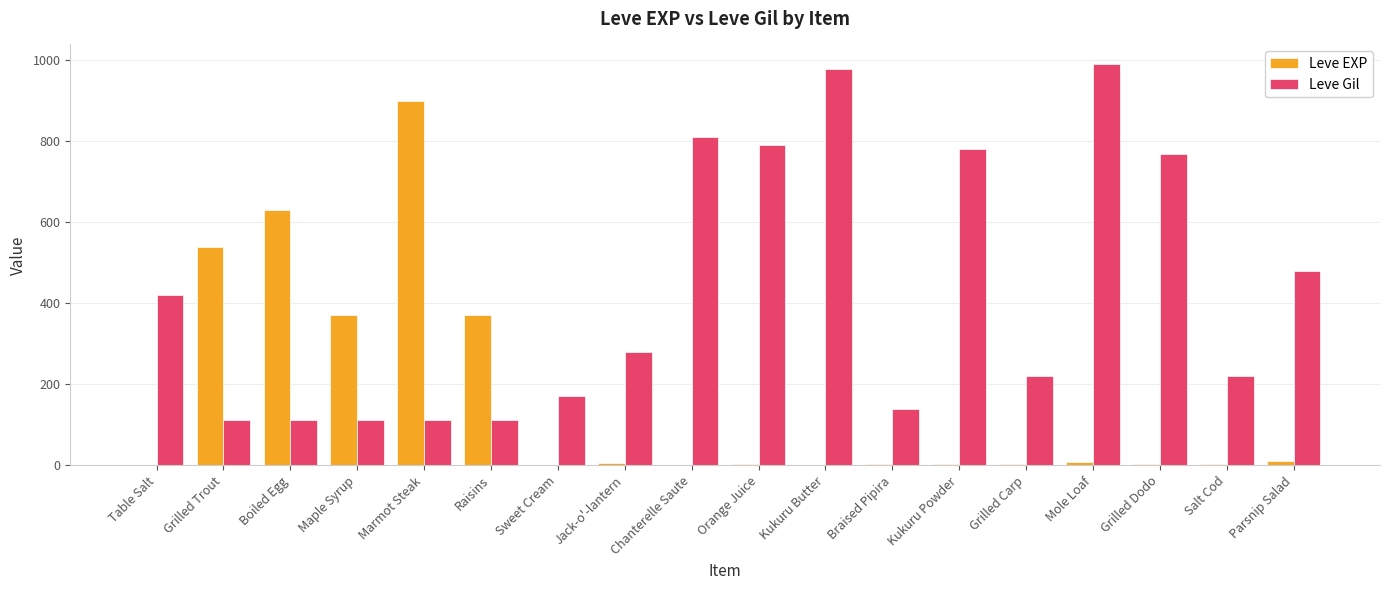

Which series has the largest total across all categories?

Leve Gil